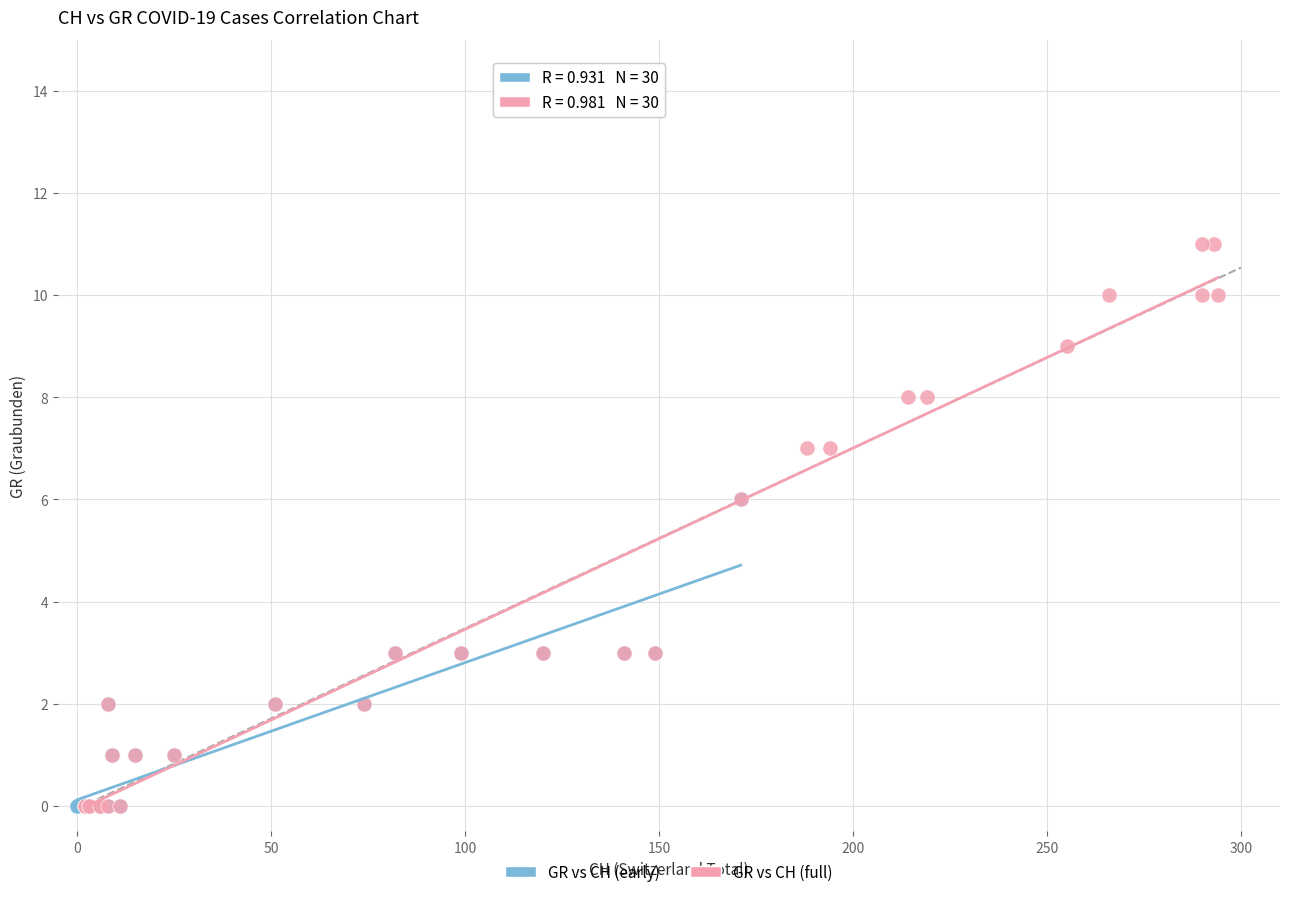

Which series reaches the maximum Y coordinate?

GR vs CH (full)